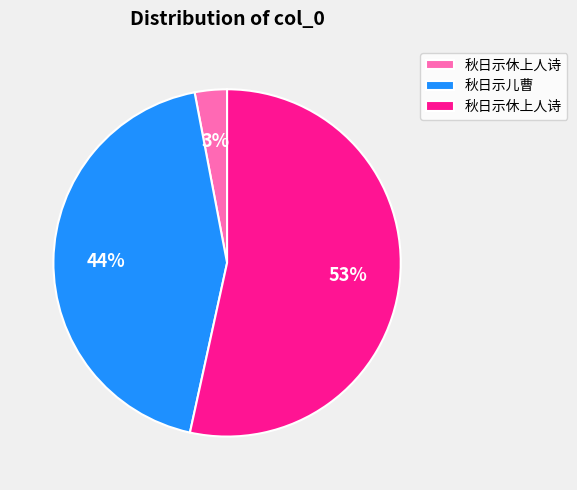

To the nearest percent, what is the average slice percentage?

33%